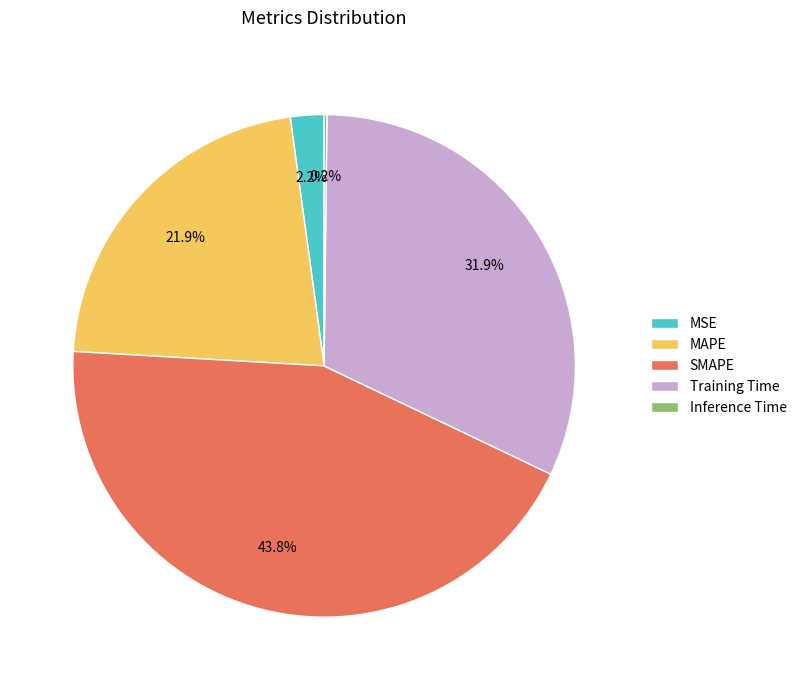

Is it true that MSE is 9% of the pie?

False